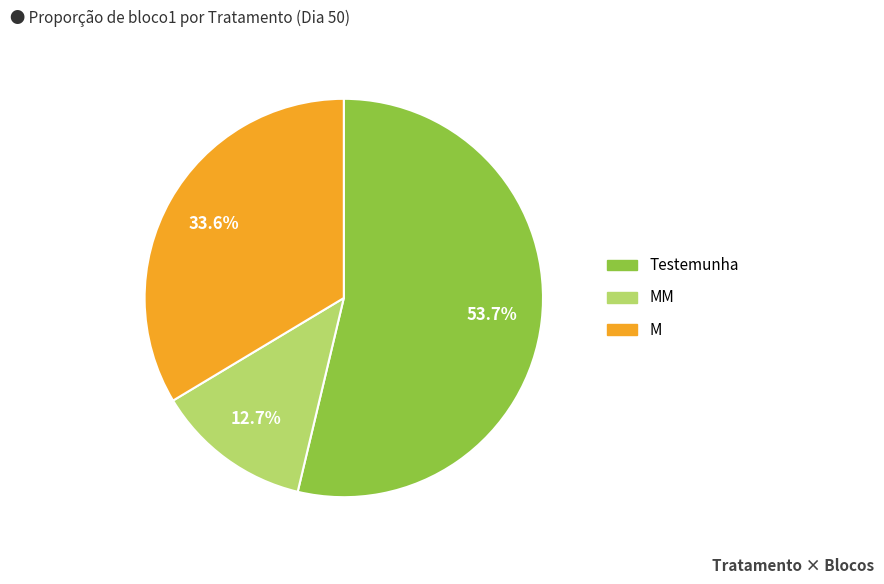

Does any single category account for the majority?

Yes